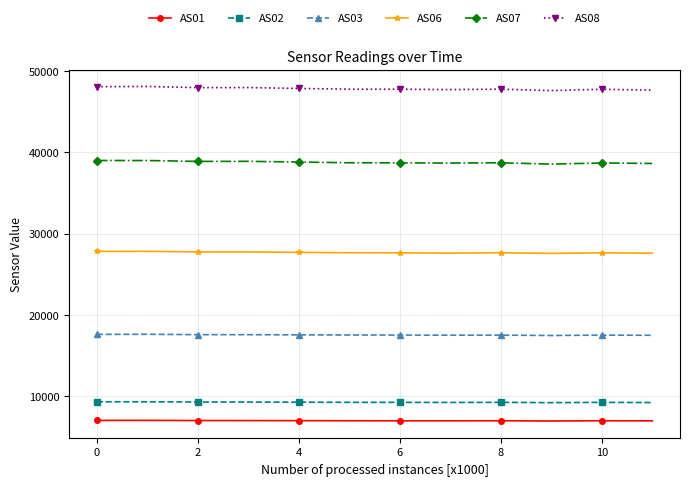

At how many categories does at least one series exceed 34780?

12